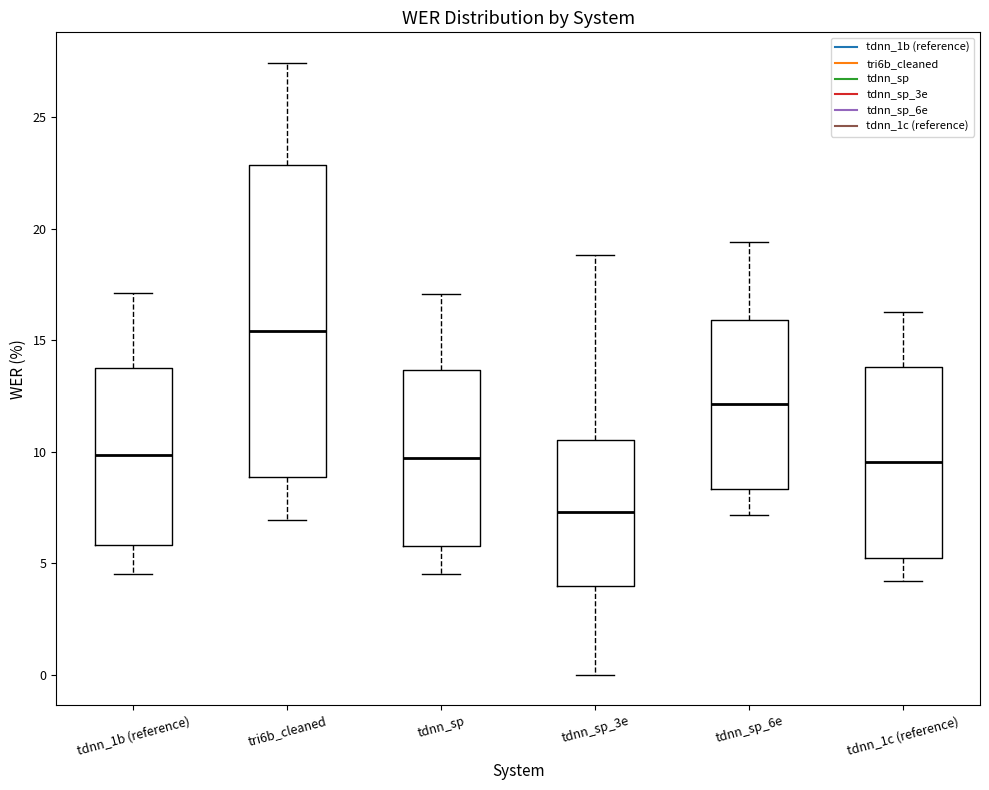

Reading left to right, transcribe this box plot: for each box, give where its median line is, the range the box spans, and where its two whiskers end, as read against the y-axis. The values are not printed on the chart, so give them approximately, as read against the axis.

tdnn_1b (reference): median 10.0, box 6.0 to 13.5, whiskers 4.5 to 17.0
tri6b_cleaned: median 15.5, box 9.0 to 23.0, whiskers 7.0 to 27.5
tdnn_sp: median 9.5, box 6.0 to 13.5, whiskers 4.5 to 17.0
tdnn_sp_3e: median 7.5, box 4.0 to 10.5, whiskers 0.0 to 19.0
tdnn_sp_6e: median 12.0, box 8.5 to 16.0, whiskers 7.0 to 19.5
tdnn_1c (reference): median 9.5, box 5.0 to 14.0, whiskers 4.0 to 16.5